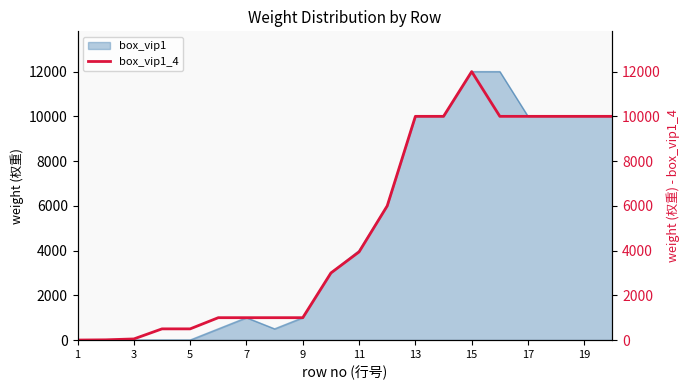

The value of box_vip1 at 13 is 17173. True or false?

False